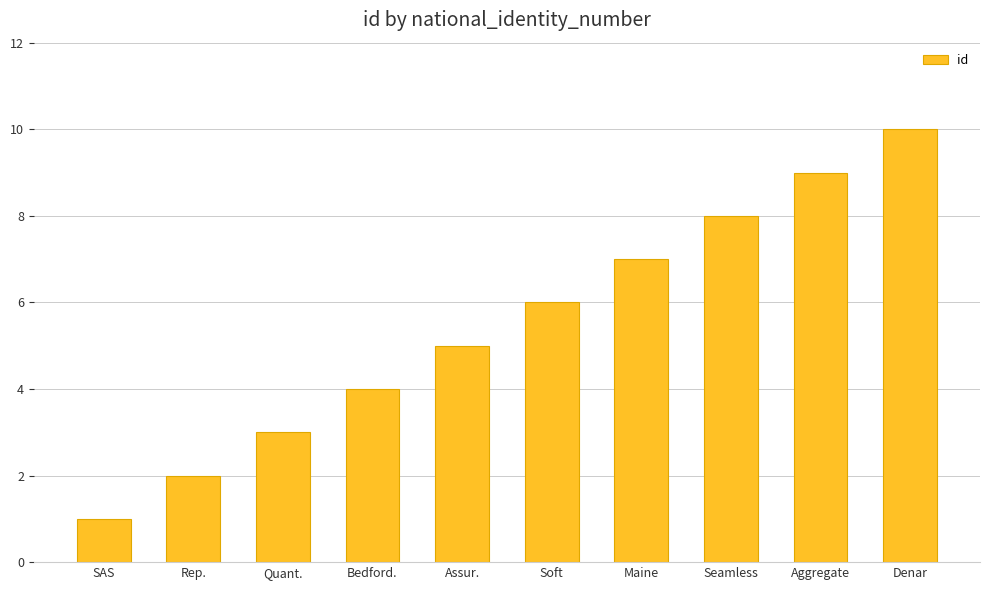

List the labels in order of value, largest first.

Denar, Aggregate, Seamless, Maine, Soft, Assur., Bedford., Quant., Rep., SAS